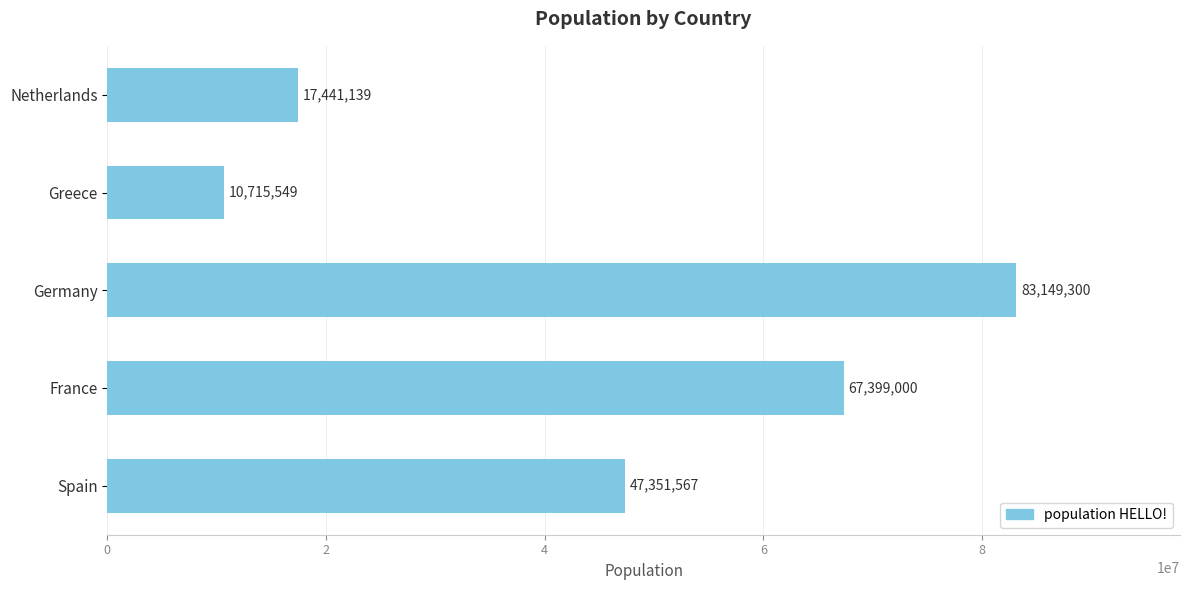

Approximately how many times larger is the value at Germany compared to Spain?

1.8